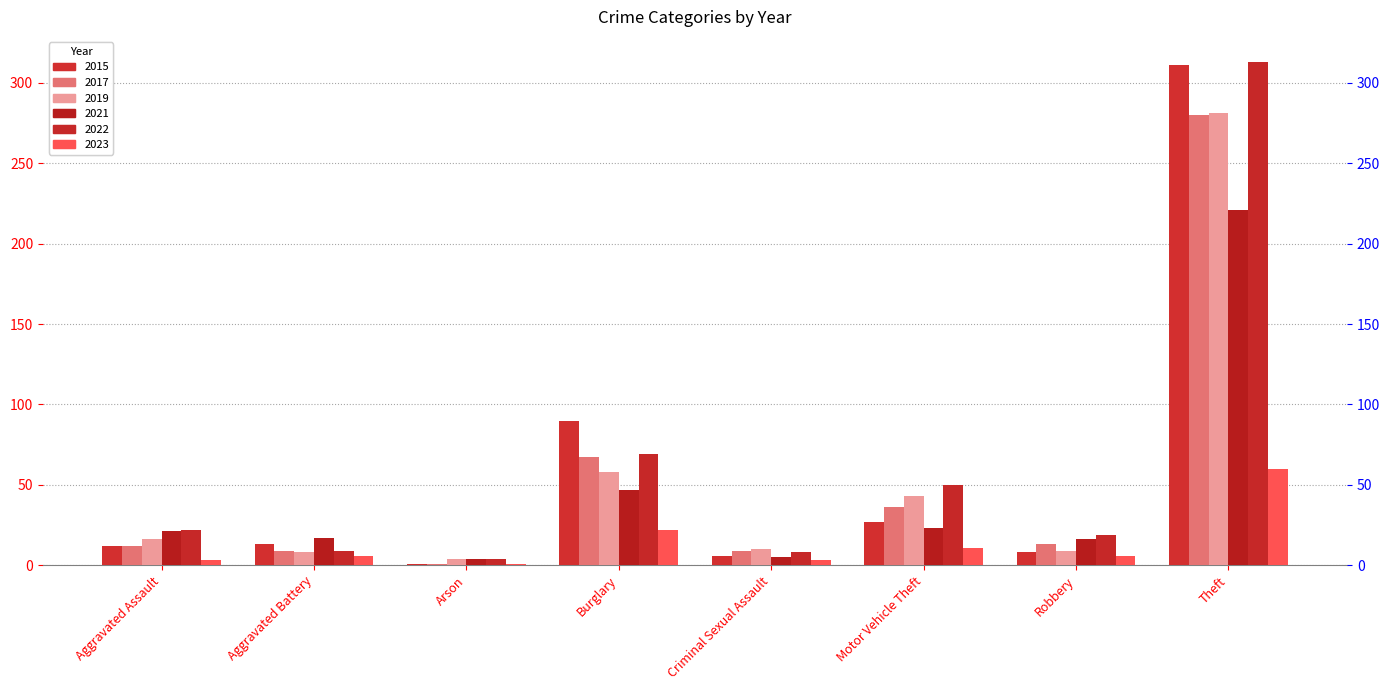

Reading right to left, list all the values displayed in this chart.

2015: Theft=311	Robbery=8	Motor Vehicle Theft=27	Criminal Sexual Assault=6	Burglary=90	Arson=1	Aggravated Battery=13	Aggravated Assault=12
2017: Theft=280	Robbery=13	Motor Vehicle Theft=36	Criminal Sexual Assault=9	Burglary=67	Arson=1	Aggravated Battery=9	Aggravated Assault=12
2019: Theft=281	Robbery=9	Motor Vehicle Theft=43	Criminal Sexual Assault=10	Burglary=58	Arson=4	Aggravated Battery=8	Aggravated Assault=16
2021: Theft=221	Robbery=16	Motor Vehicle Theft=23	Criminal Sexual Assault=5	Burglary=47	Arson=4	Aggravated Battery=17	Aggravated Assault=21
2022: Theft=313	Robbery=19	Motor Vehicle Theft=50	Criminal Sexual Assault=8	Burglary=69	Arson=4	Aggravated Battery=9	Aggravated Assault=22
2023: Theft=60	Robbery=6	Motor Vehicle Theft=11	Criminal Sexual Assault=3	Burglary=22	Arson=1	Aggravated Battery=6	Aggravated Assault=3